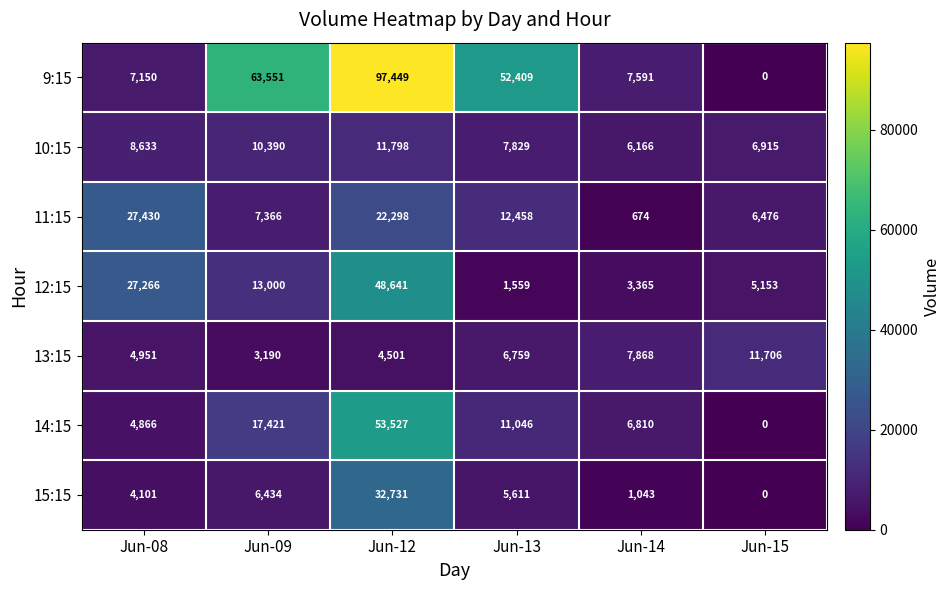

The 10:15 series shows 6880 at Jun-12. True or false?

False